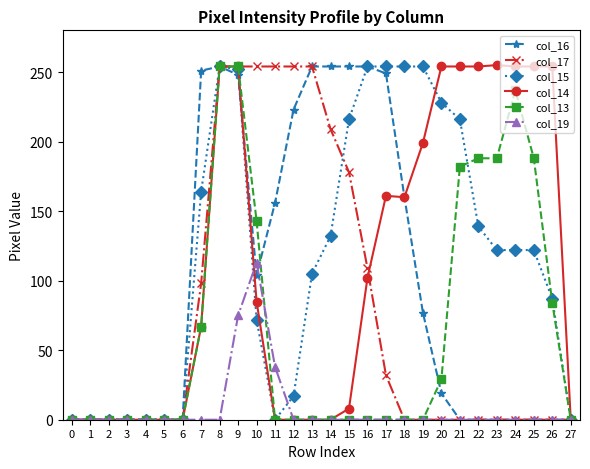

Does the chart display data point markers on the line(s)?

Yes